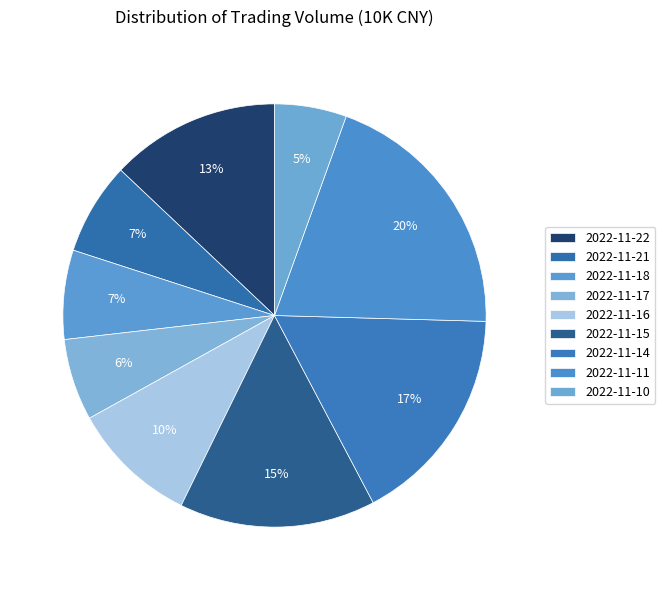

To the nearest percent, what portion does 2022-11-17 represent?

6%